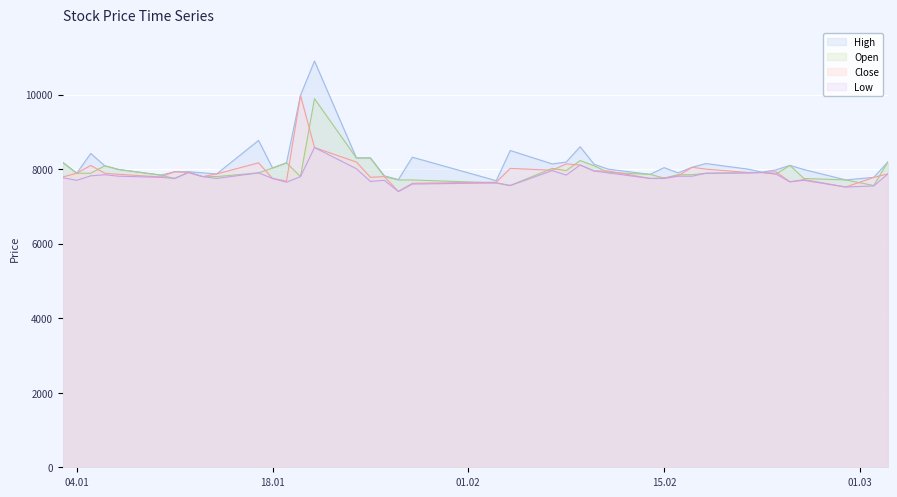

Is the value of Low at 2022-03-02 greater than the value of High at 2022-02-17?

No